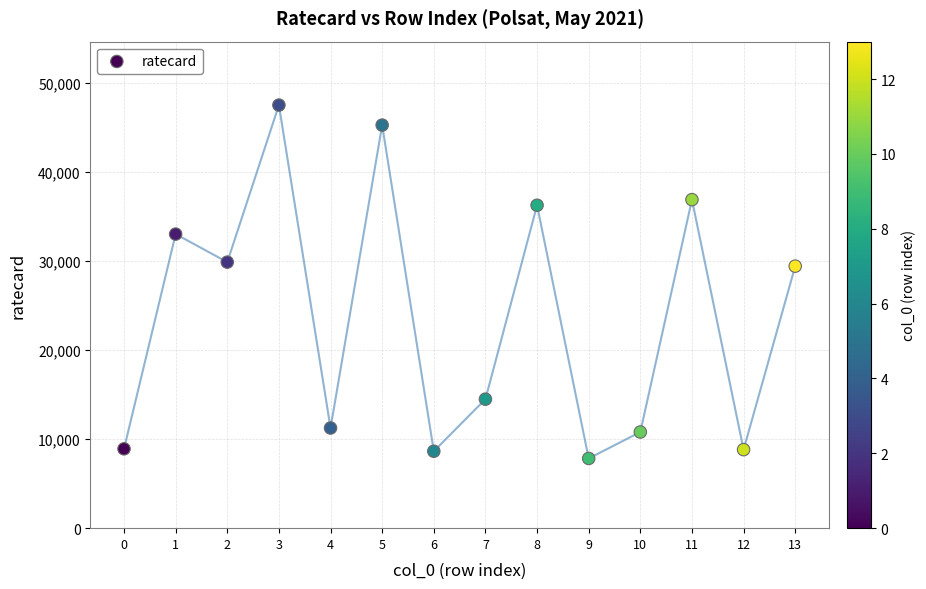

What is the range of Y values (max minus min)?

39690